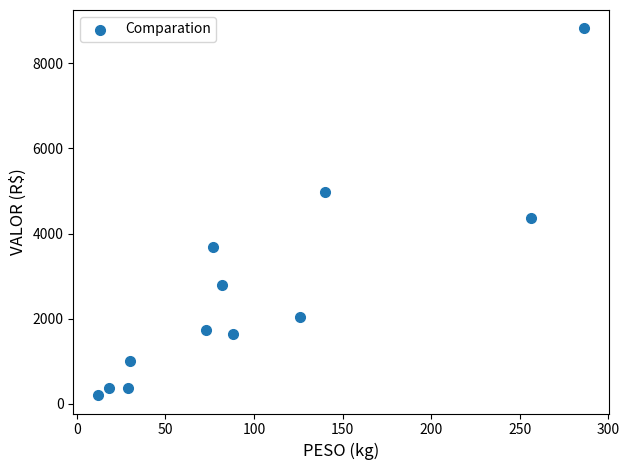

What is the average Y value?

2667.1